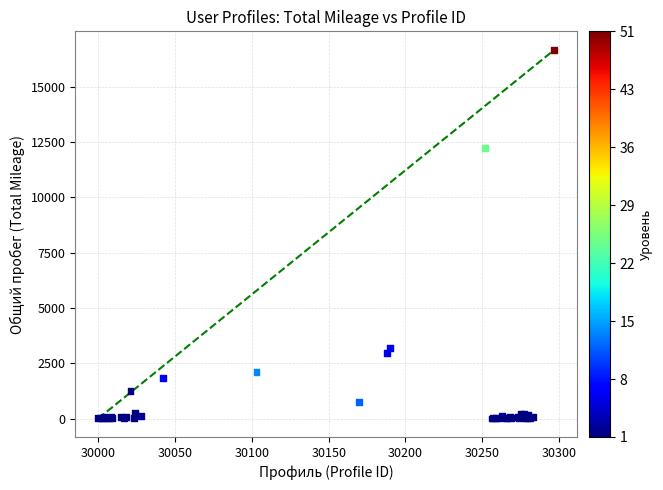

What Y value in the scatter plot is closest to 8332?

12217